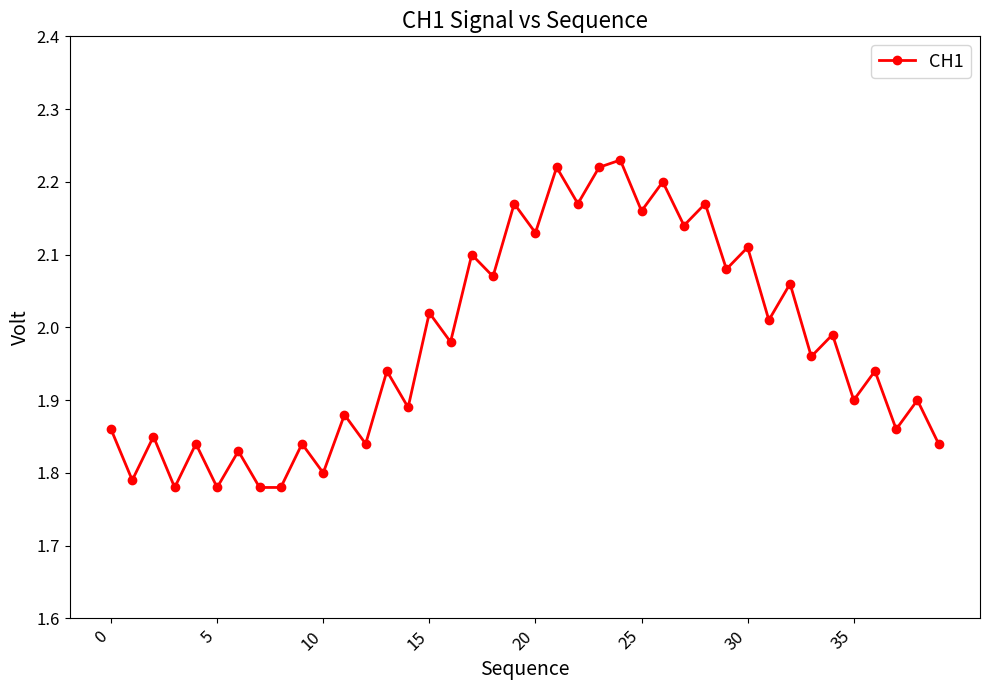

What is the sum of all values?

79.1